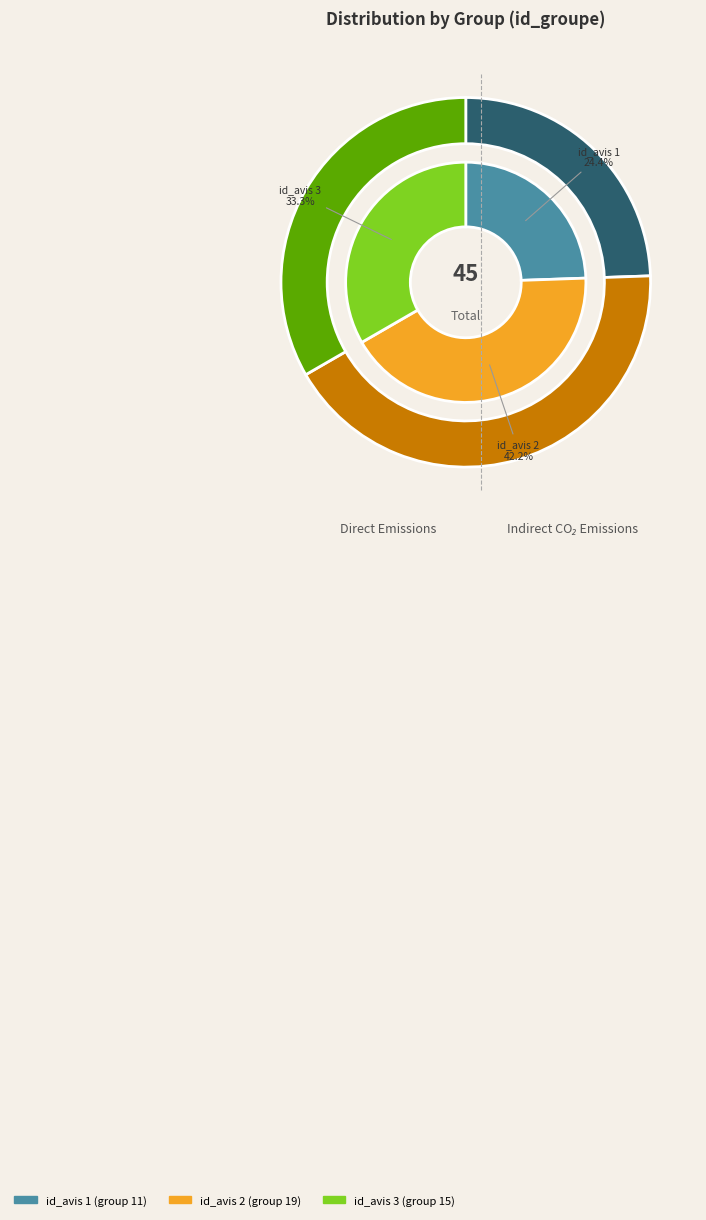

What percentage is the 2 slice, to the nearest percent?

42%